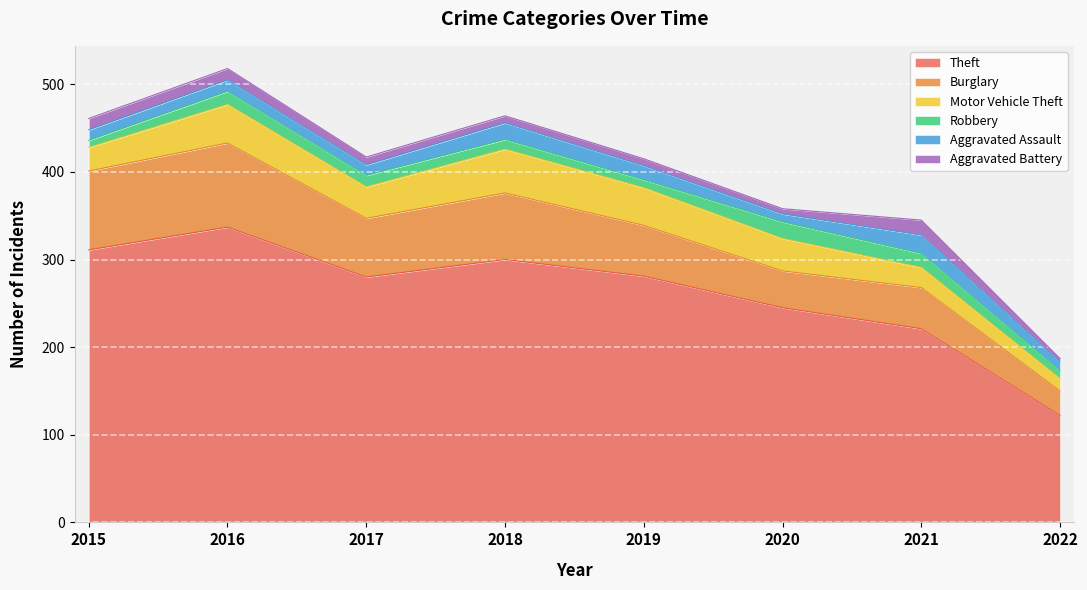

At 2019, list the series in order from smallest to largest.

Aggravated Battery, Robbery, Aggravated Assault, Motor Vehicle Theft, Burglary, Theft